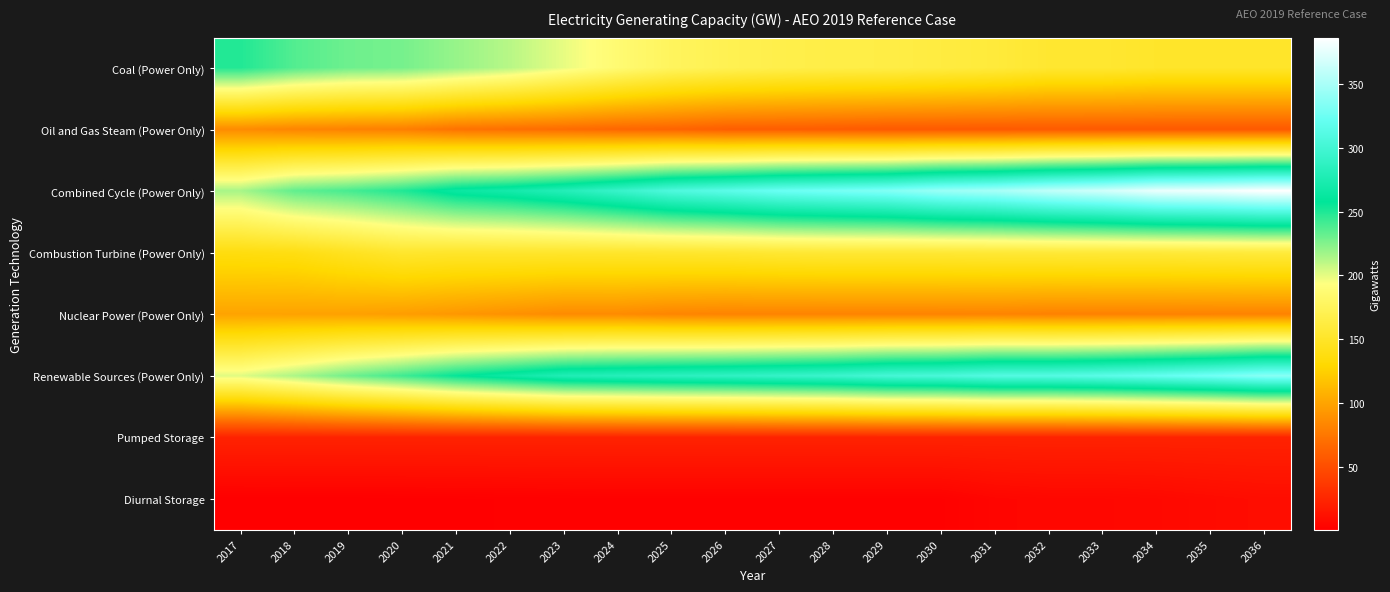

What is the total value across all series at 2017?

1012.3